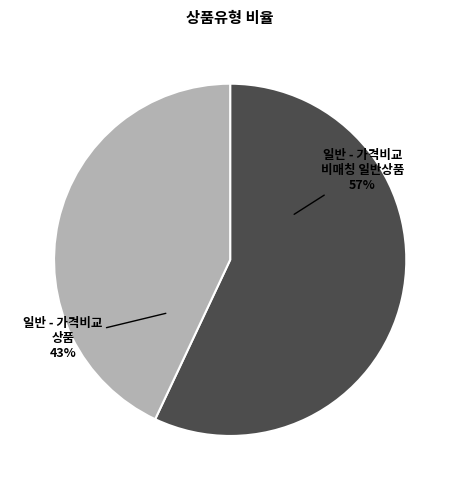

How many segments does this pie chart have?

2